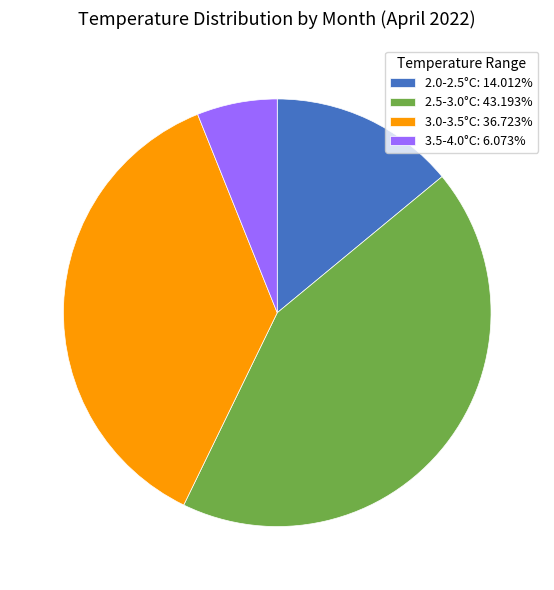

Is 2.5-3.0°C: 43.193% the majority of the pie?

No